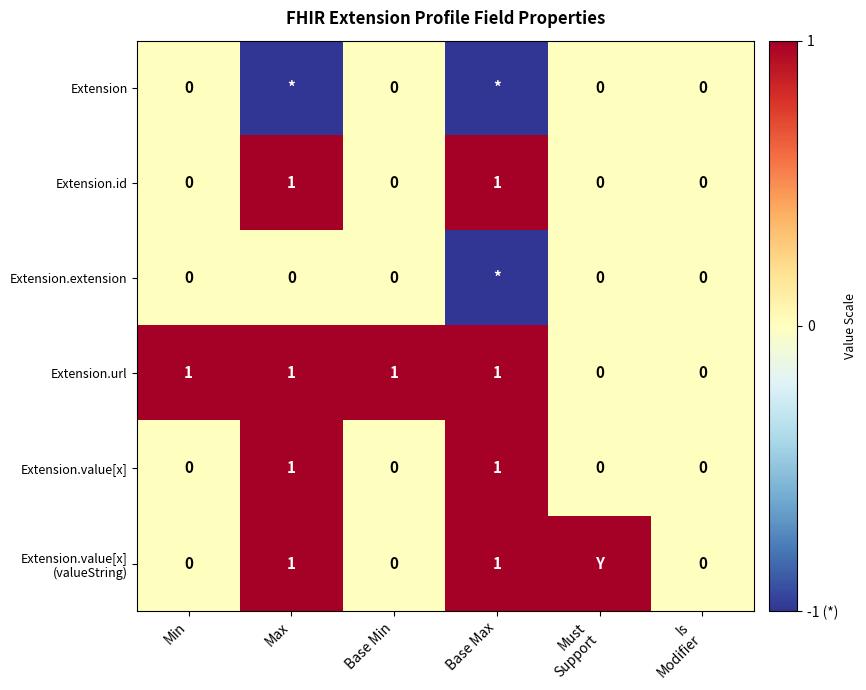

The value of Extension.url at Base Max is 0. True or false?

False